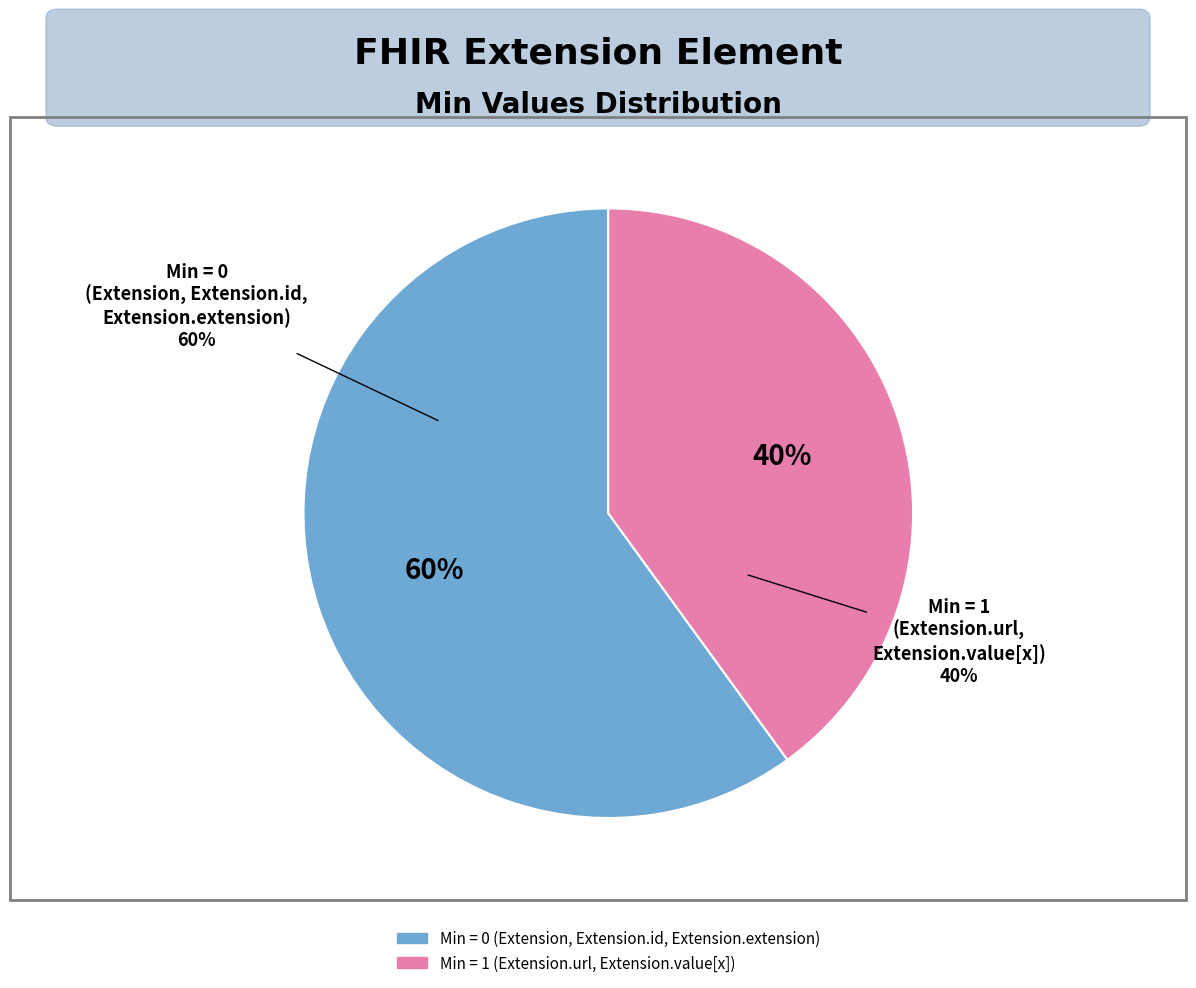

Count the number of slices in the pie.

5